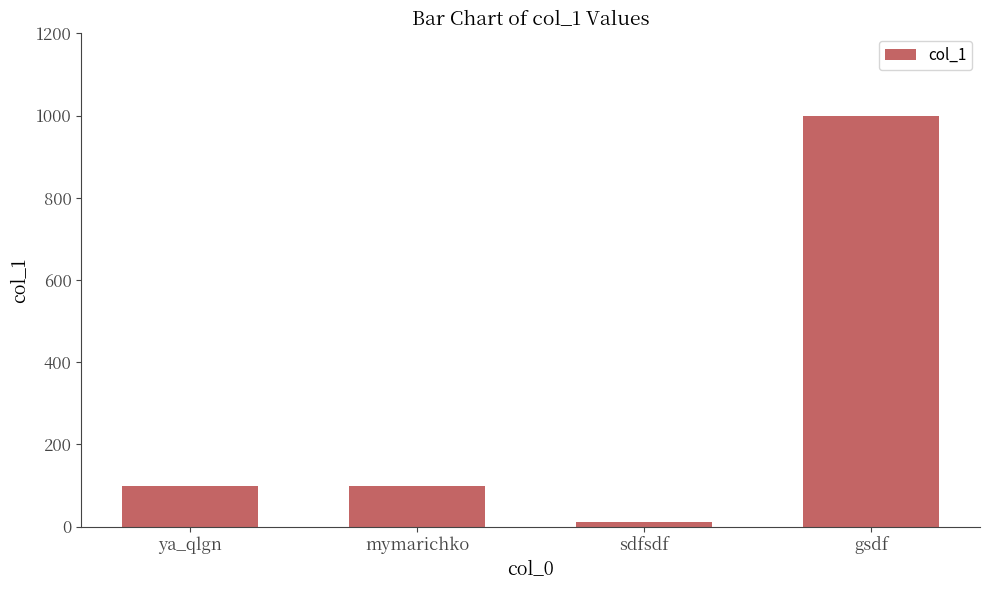

What is the maximum value shown in the chart?

1000